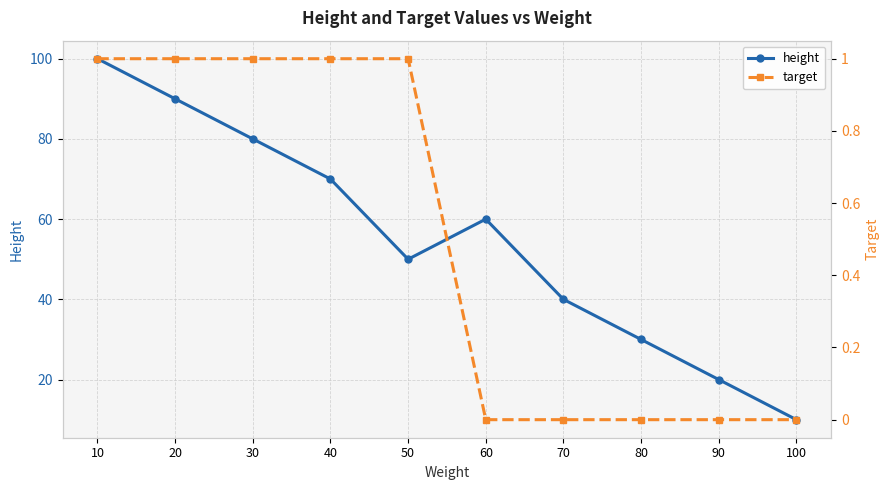

What are all the series names shown in the legend?

height, target